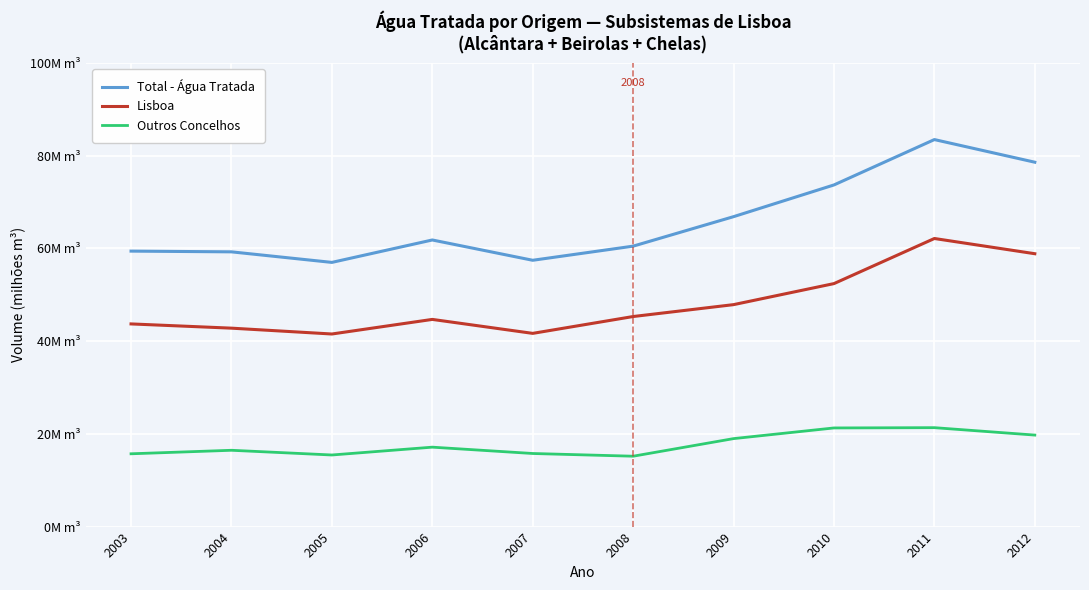

What are all the series names shown in the legend?

Total - Água Tratada, Lisboa, Outros Concelhos